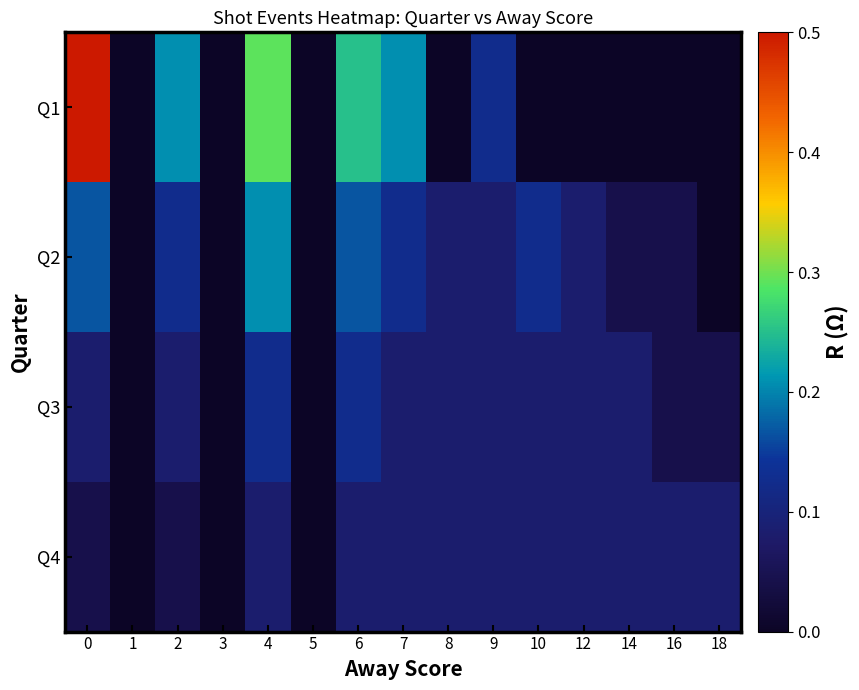

Which series has the widest spread of values?

Q1